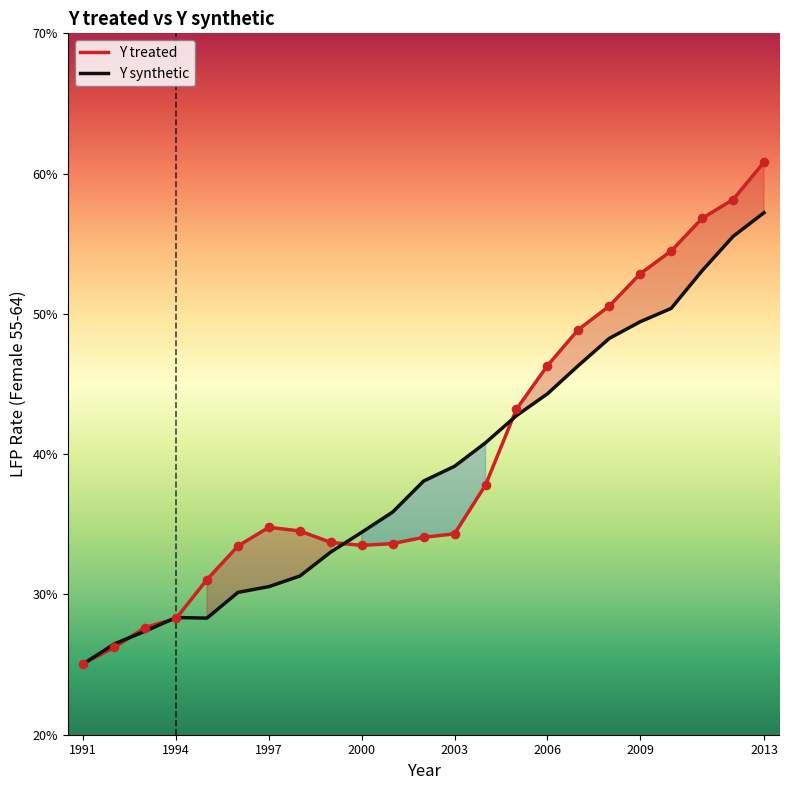

Which series has the largest total across all categories?

Y treated